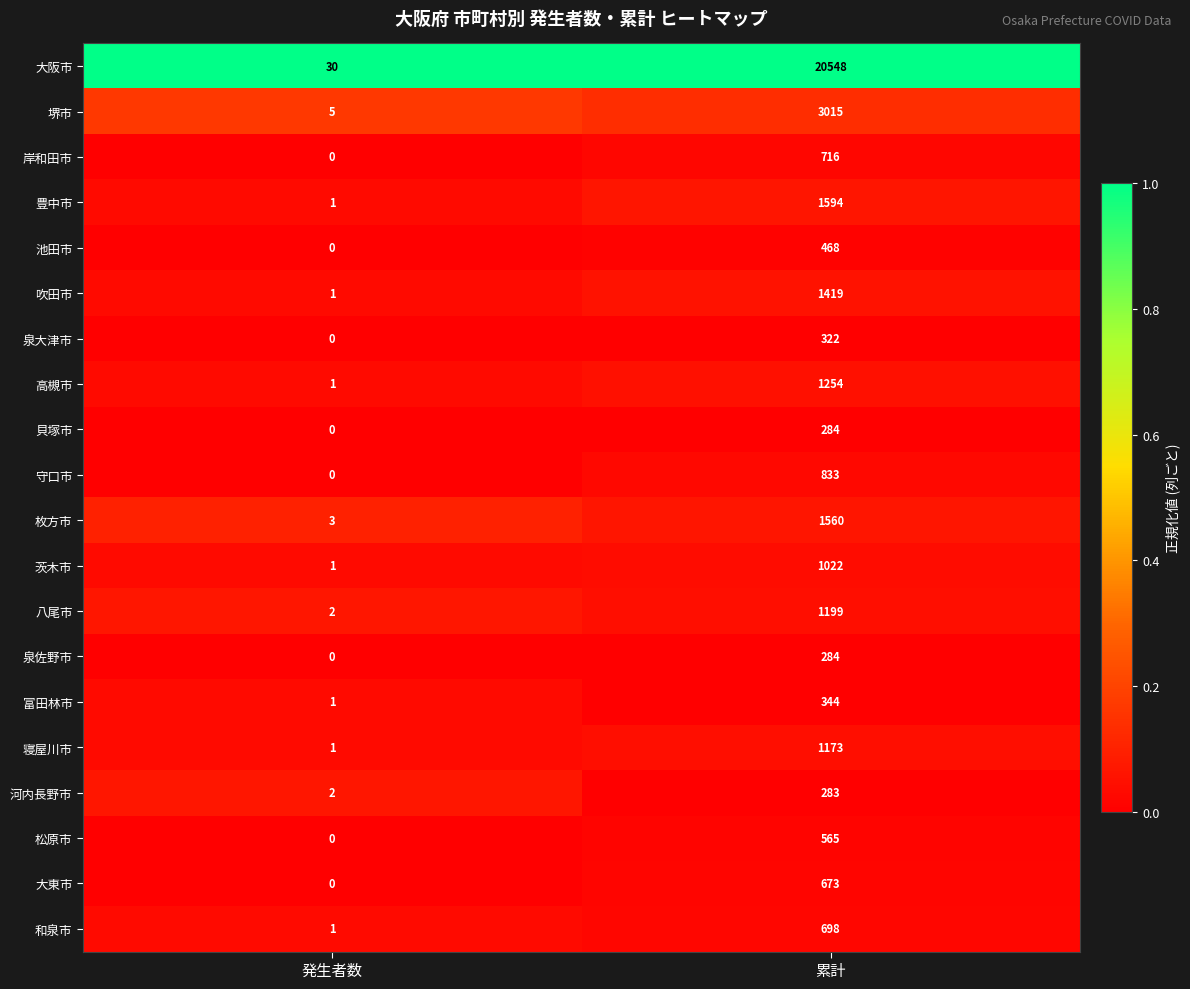

The value of 貝塚市 at 発生者数 is 0. True or false?

True